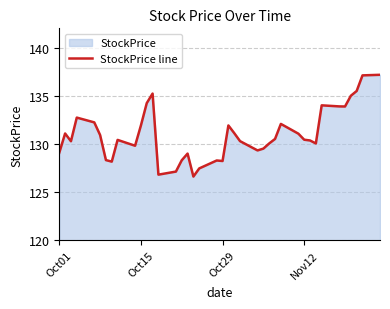

What is the ratio of the value at Oct29 to the value at Oct01?

1.0